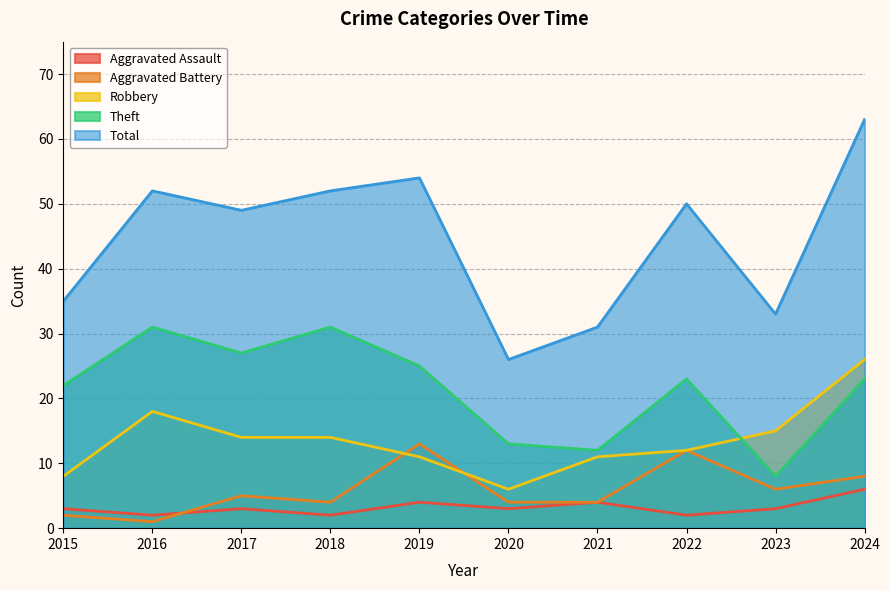

What is the difference between the maximum and minimum values in the Total series?

37